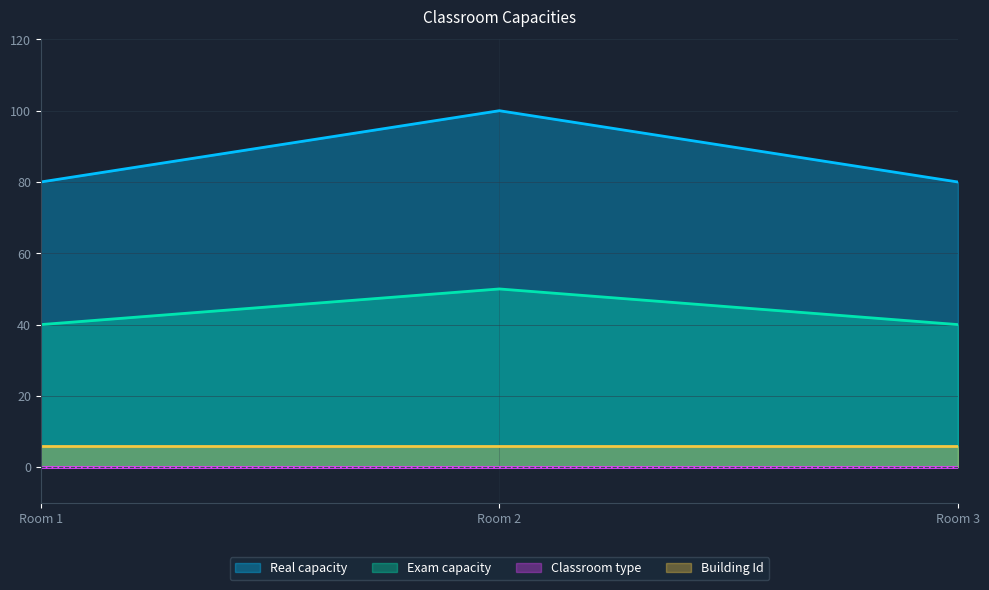

What is the greatest value displayed?

100